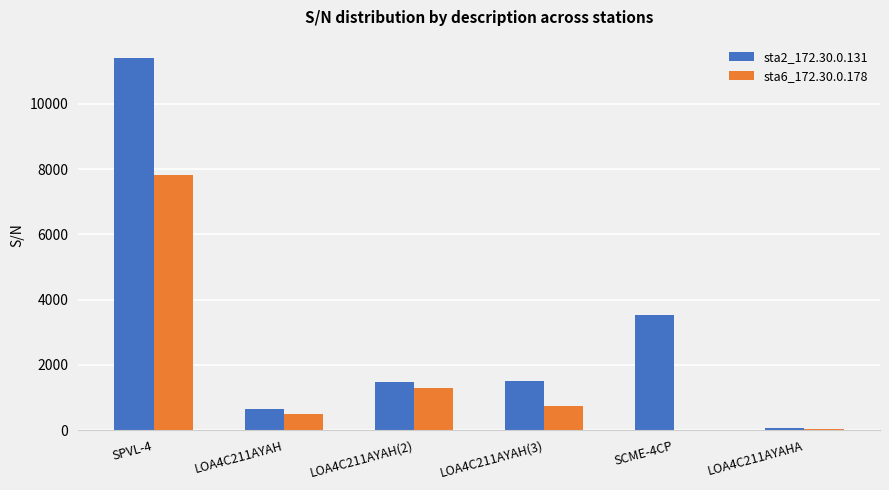

Between LOA4C211AYAH(3) and SCME-4CP, which series saw the biggest shift?

sta2_172.30.0.131